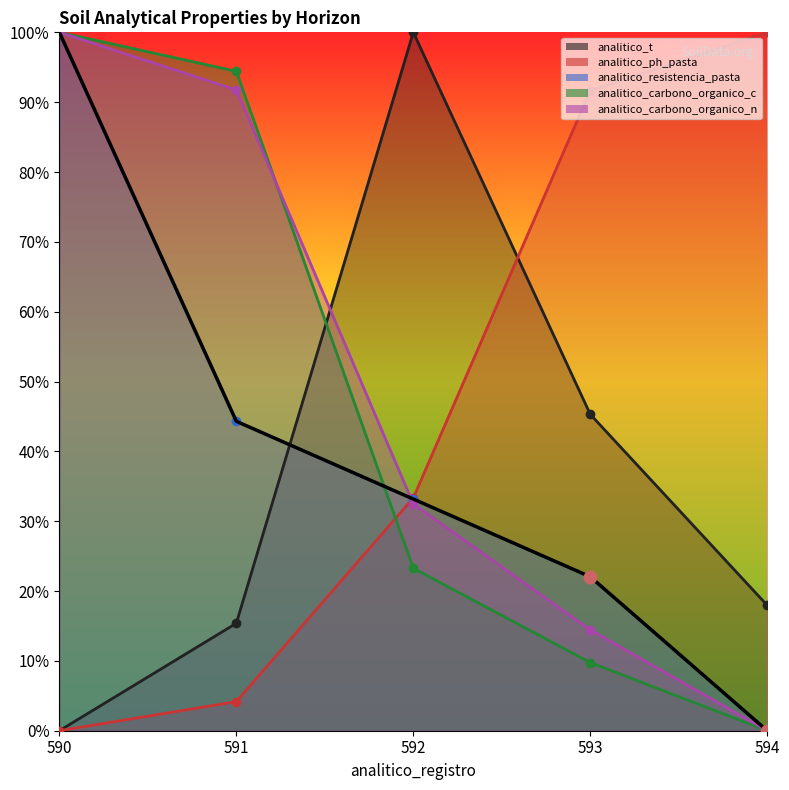

At how many categories does at least one series exceed 2?

5